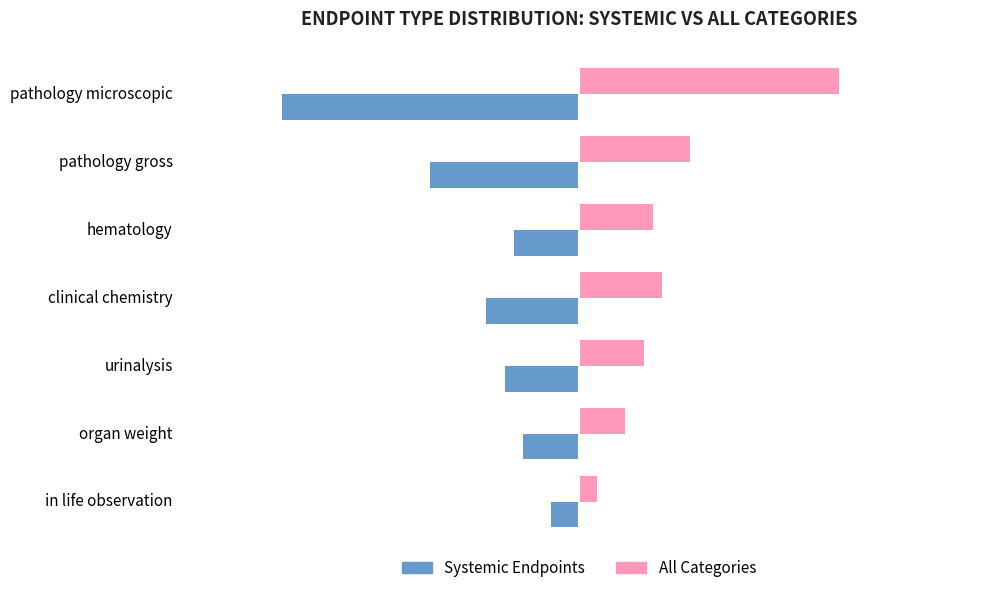

What is the sum of the Systemic Endpoints values at organ weight and hematology?

-13